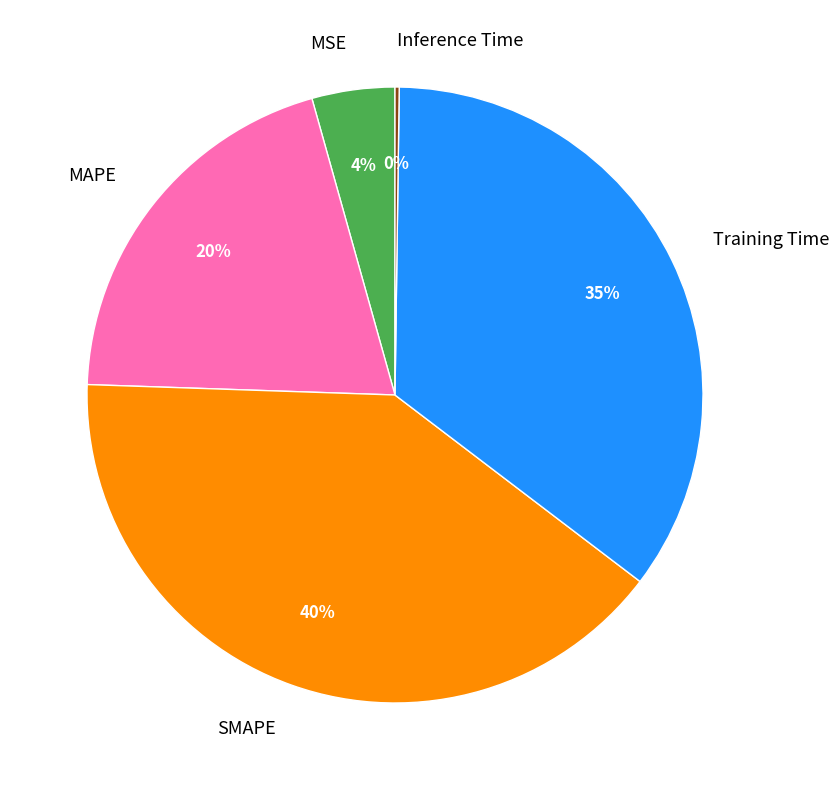

To the nearest percent, what portion does Training Time represent?

35%